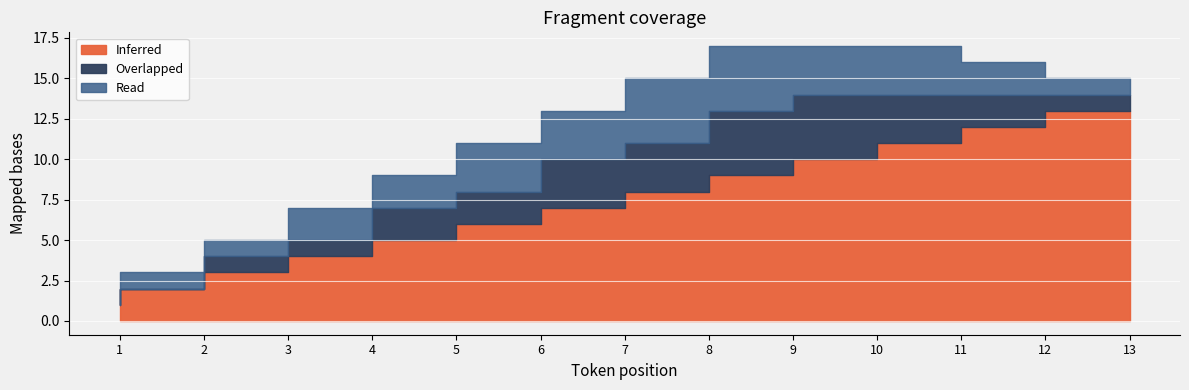

True or false: Inferred has more than 0 interior local peaks.

False